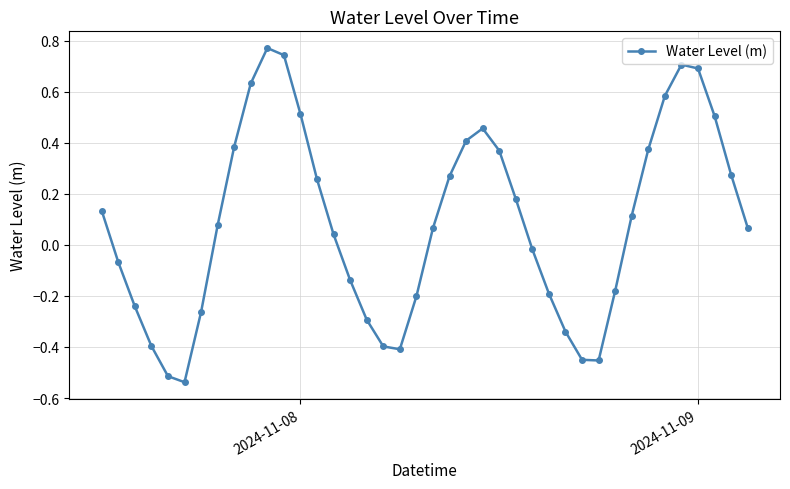

What is the difference between the maximum and second lowest values?

1.3